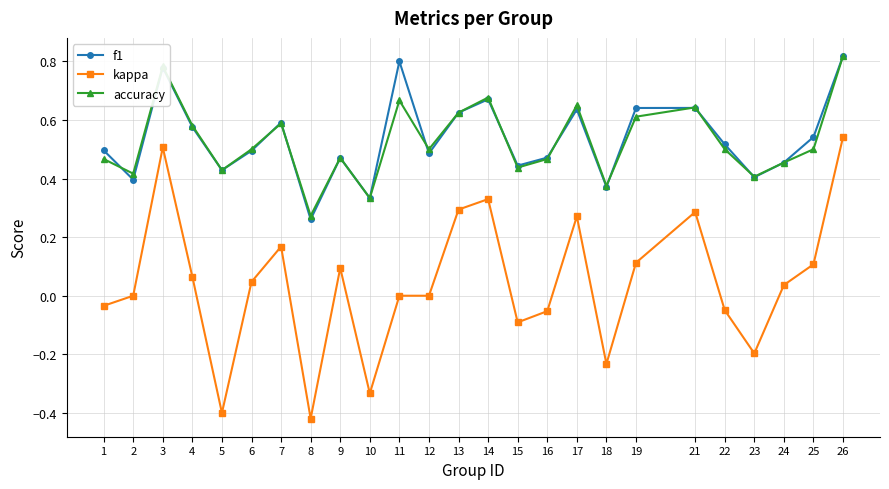

True or false: accuracy and kappa cross at least once.

False